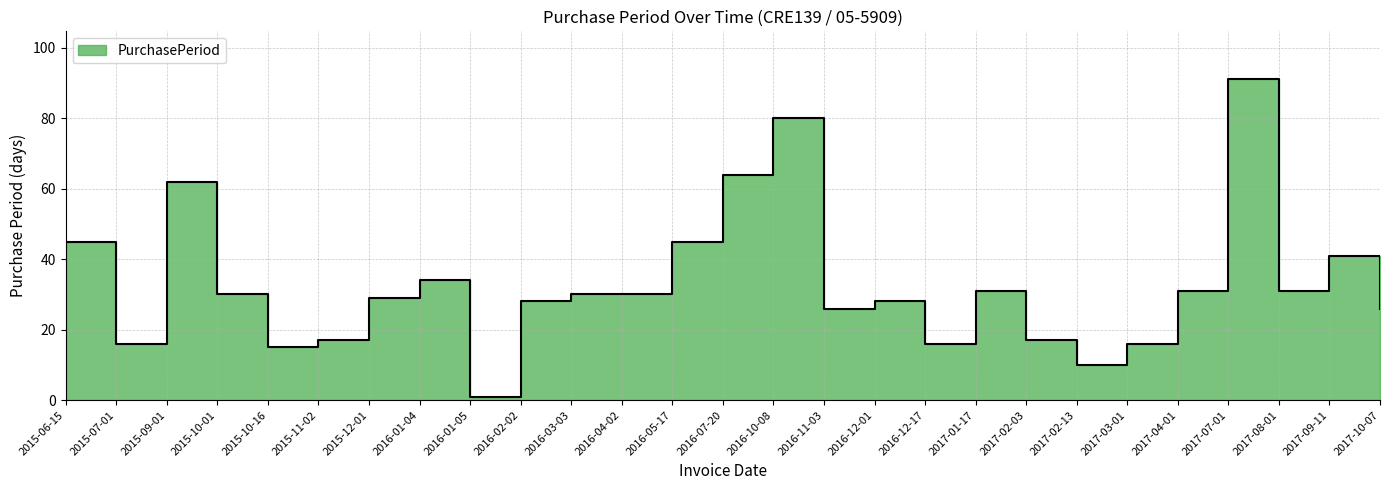

What is the label of the 27th point from the left?

2017-10-07